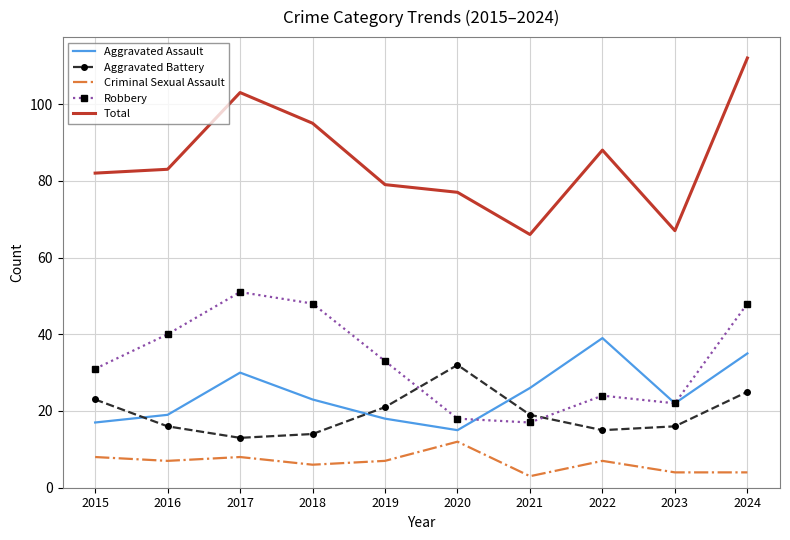

True or false: Total has a value of 77 at 2020.

True